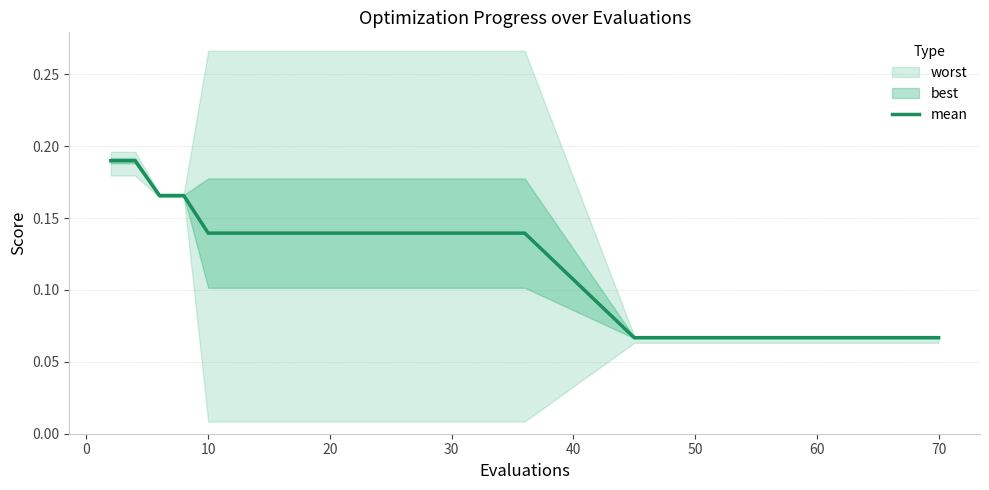

The mean series shows 0.2 at 20. True or false?

False